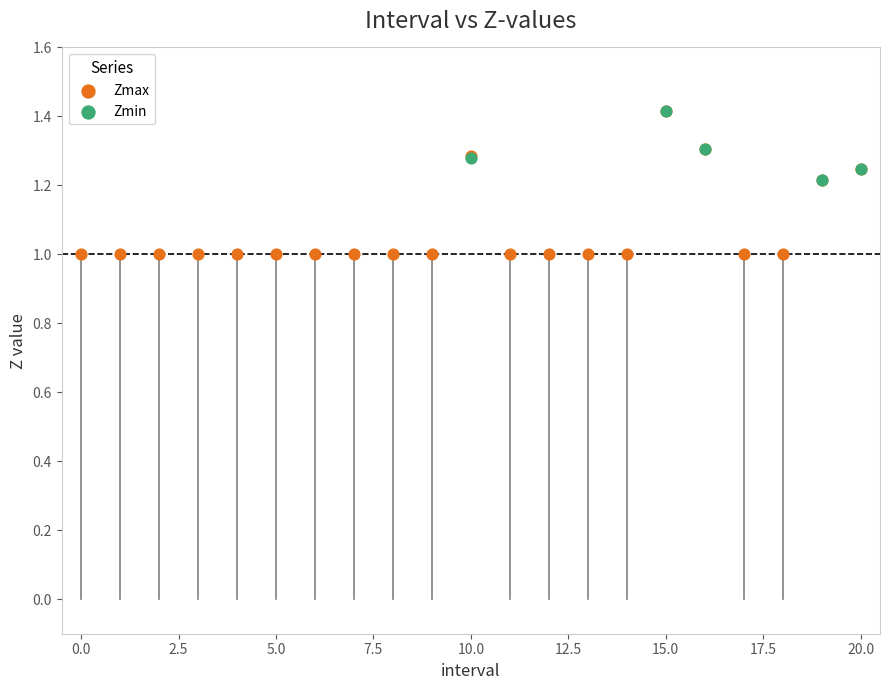

Which series contains the lowest Y value?

Zmax